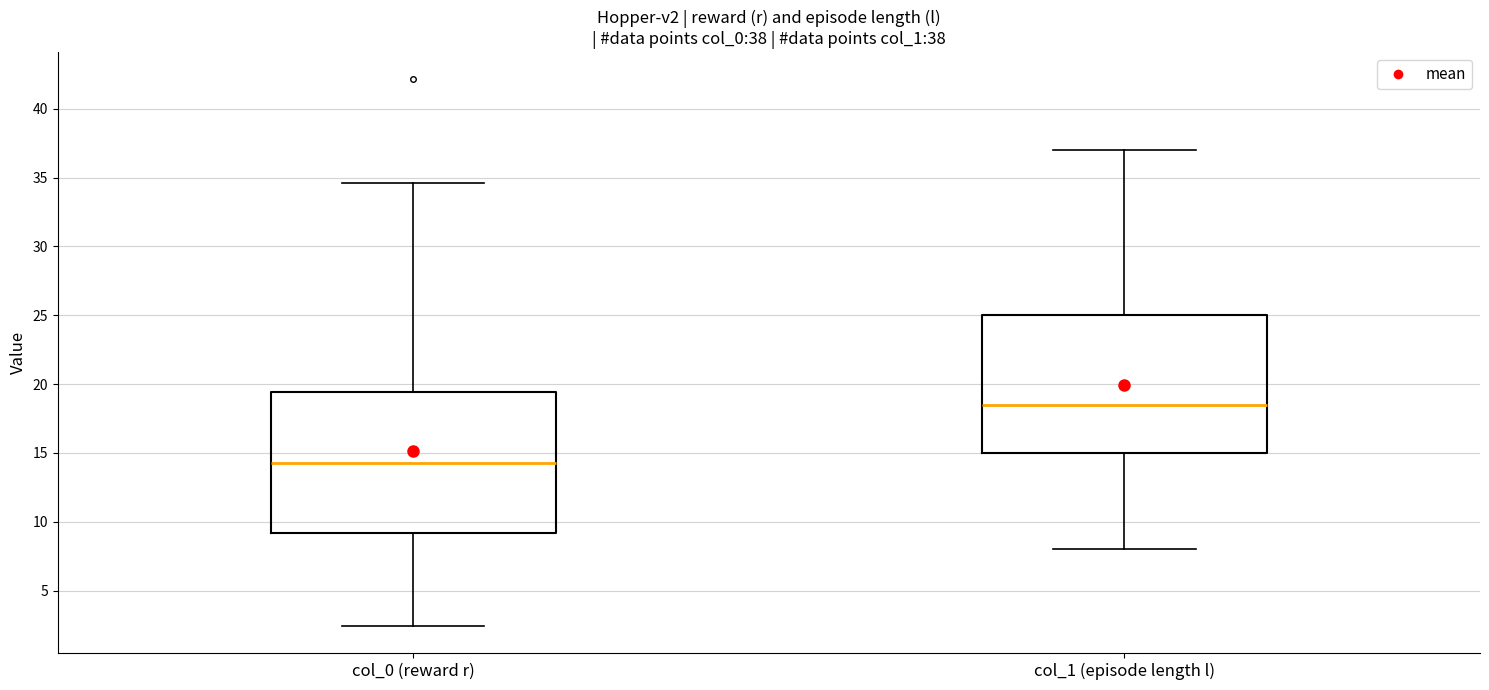

Which box has the highest median line?

col_1 (episode length l)